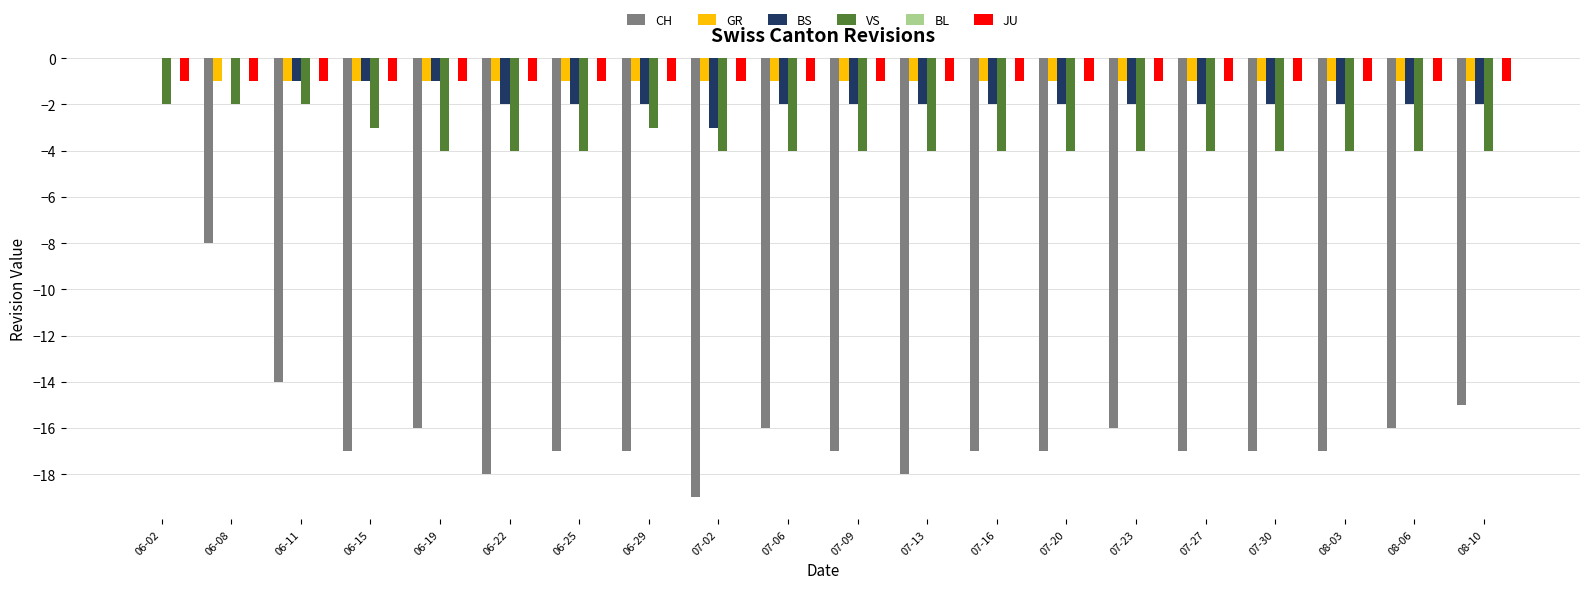

The GR series shows -1 at 07-20. True or false?

True